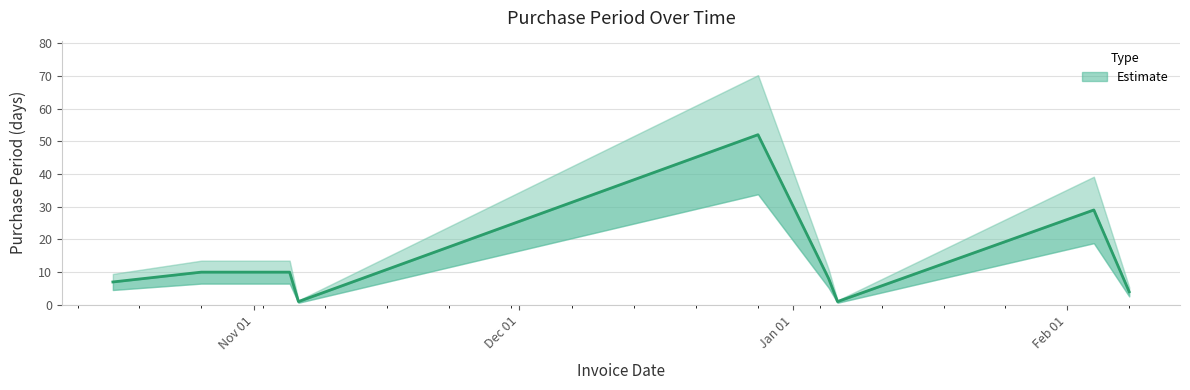

Count the number of data series in this chart.

1